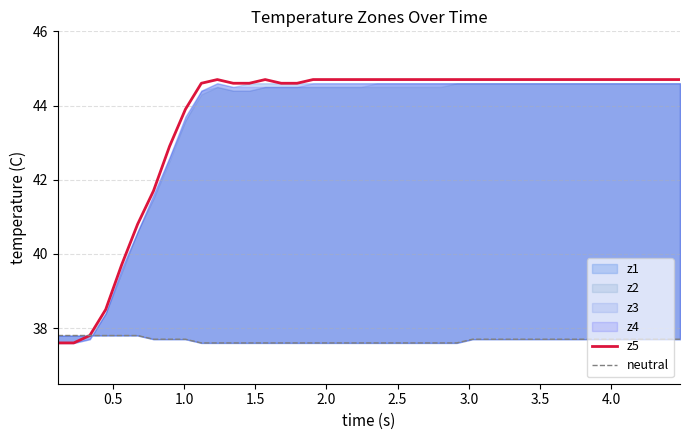

True or false: z5 has more than 2 interior local peaks.

False